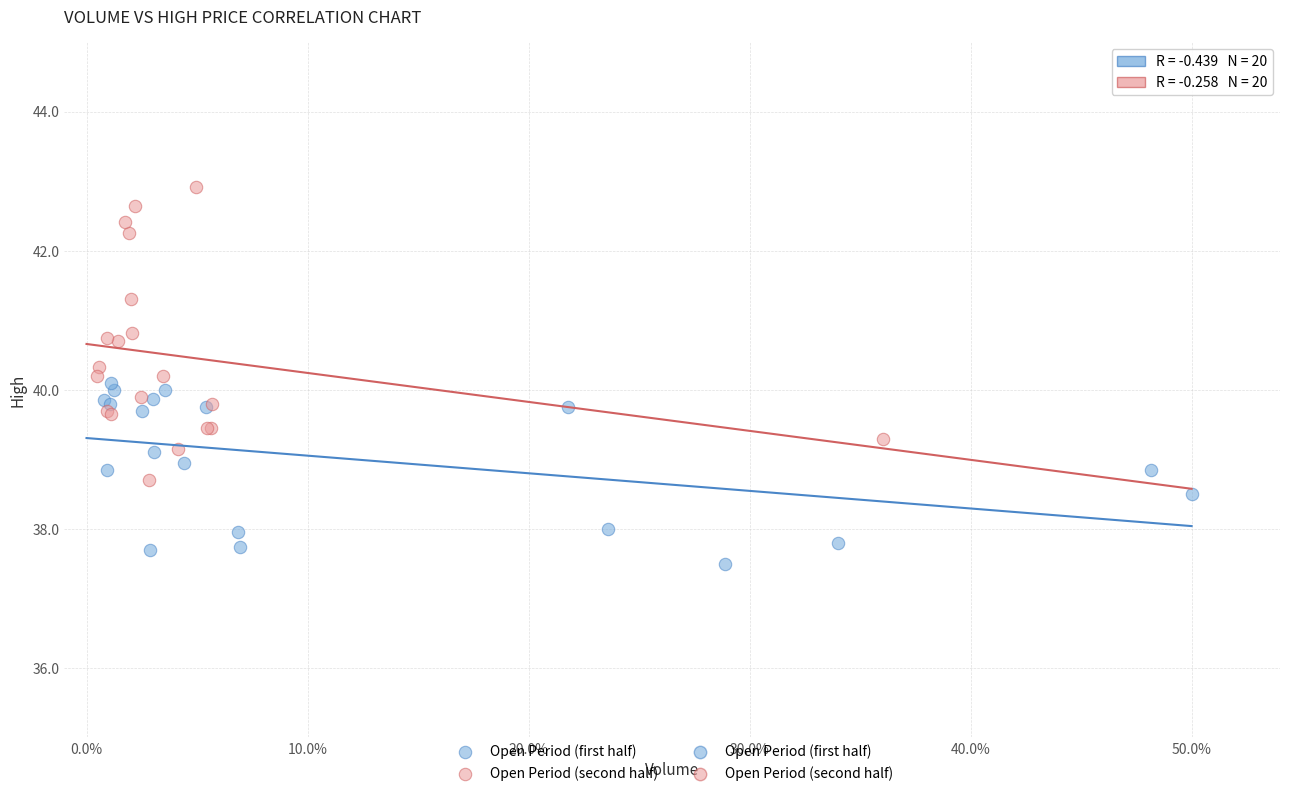

Which series contains the highest Y value?

Open Period (second half)